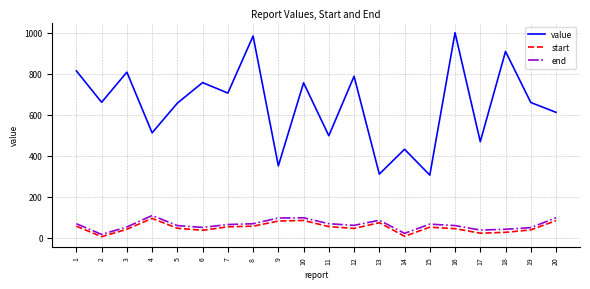

Which category has the highest value in the end series?

4